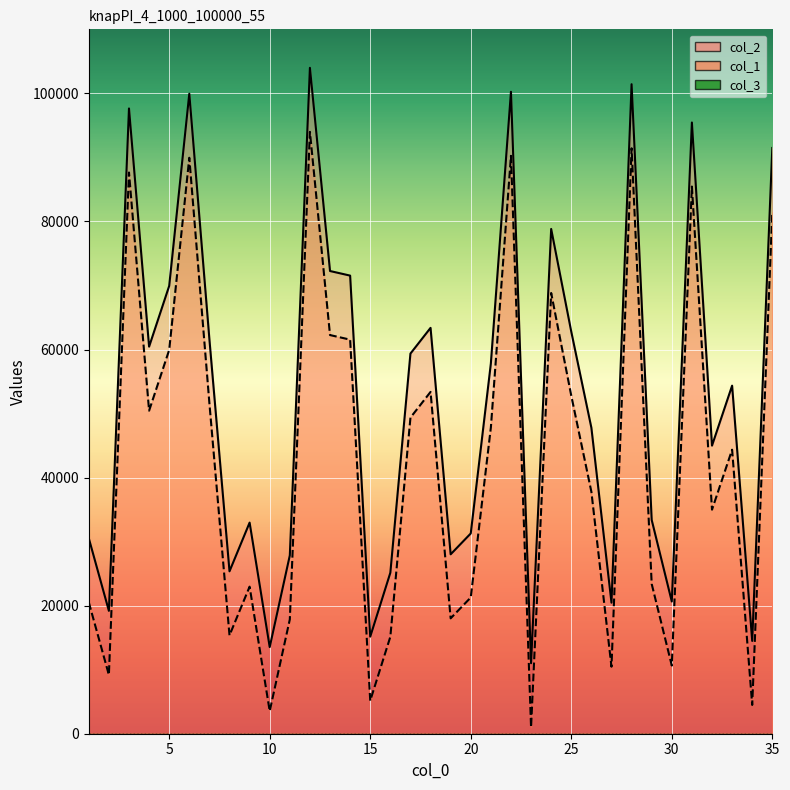

Is it true that col_1 equals 97642 at 3?

True